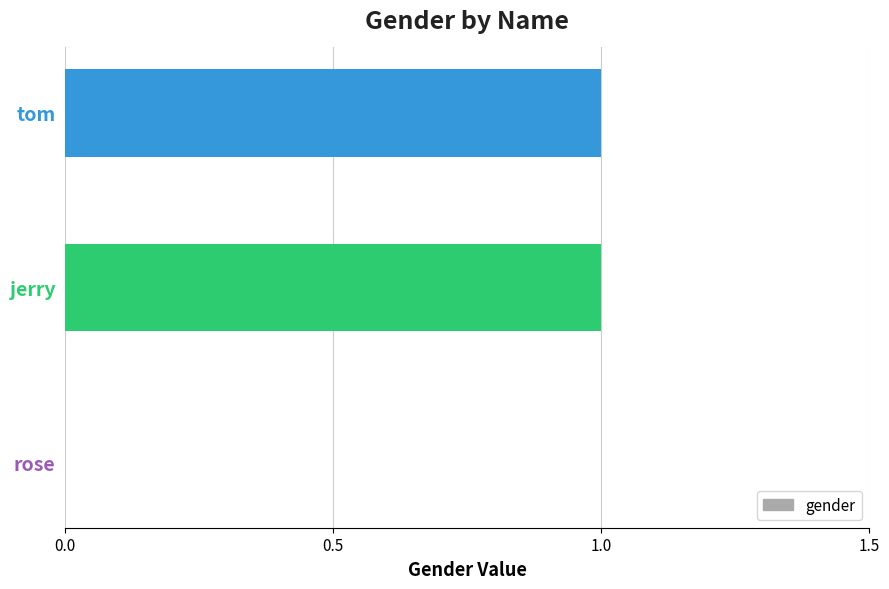

What is the change in value from rose to tom?

+1